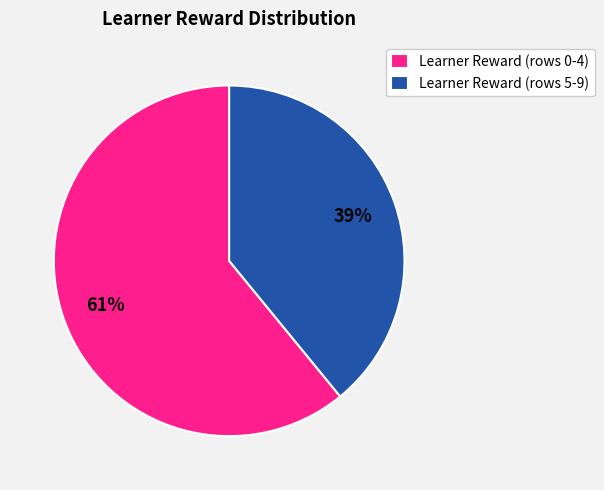

To the nearest percent, what portion does Learner Reward (rows 0-4) represent?

61%